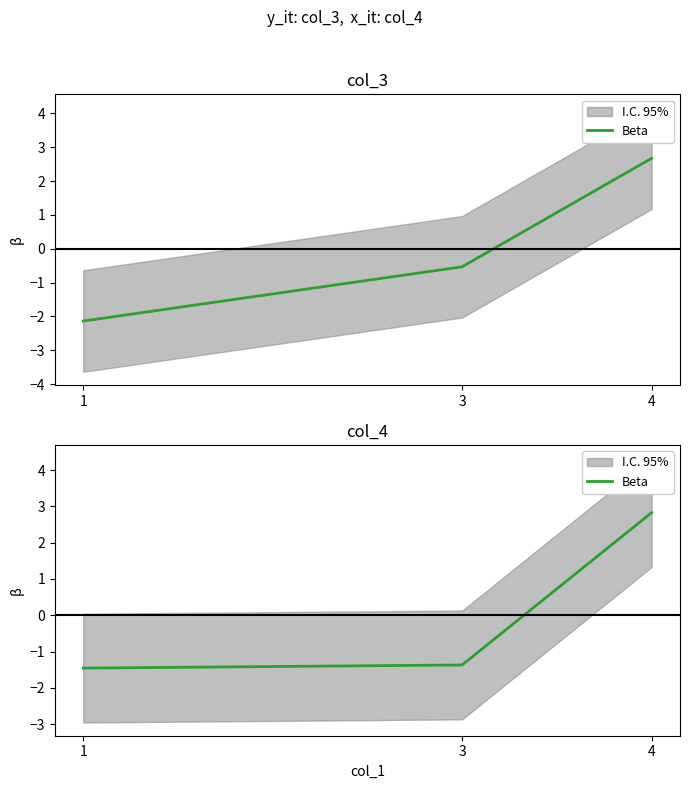

How many values are above zero?

1